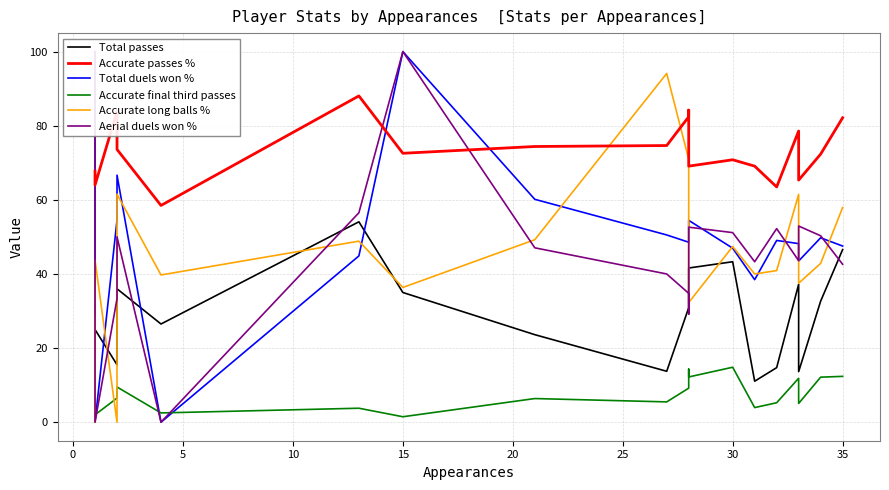

What is the average value of the Accurate long balls % series?

44.2